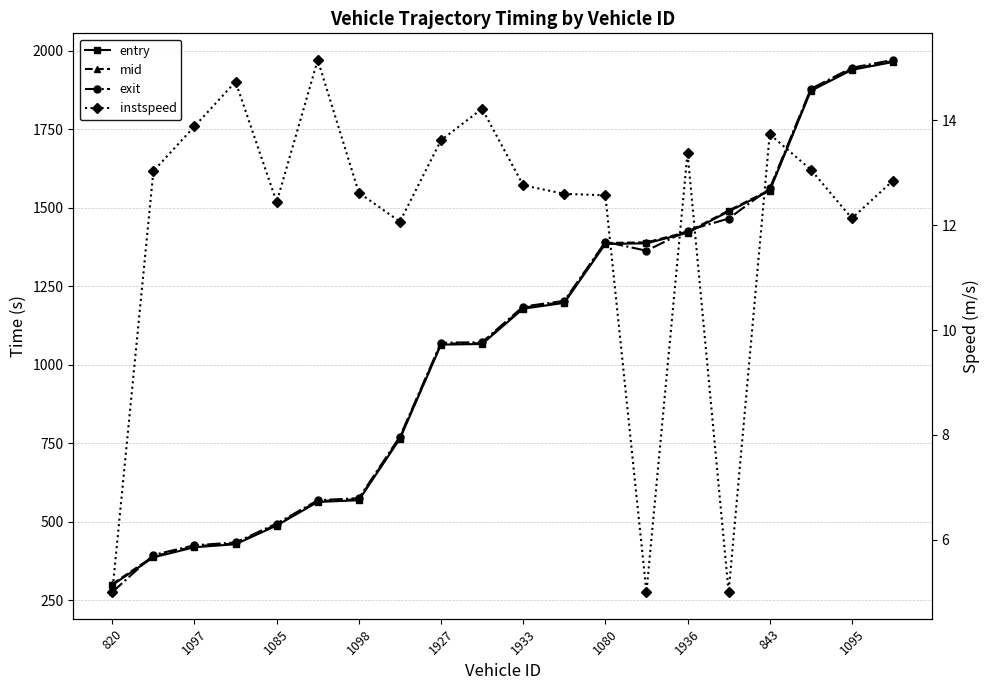

What is the difference between the second highest and second lowest values in the entry series?

1552.4